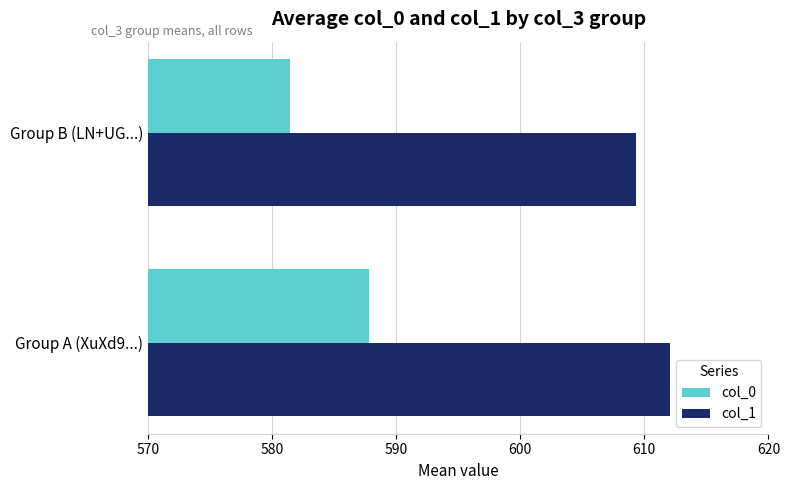

Where is col_0 nearest to the value 584?

Group B (LN+UG...)